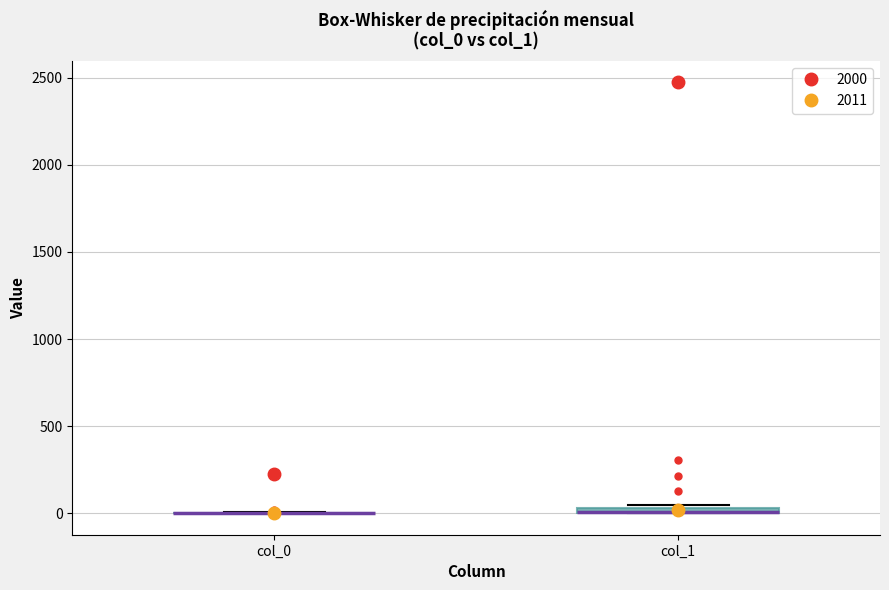

Where is the lower edge of the box for col_1 on the y-axis? The values are not printed on the chart, so give them approximately, as read against the axis.

0